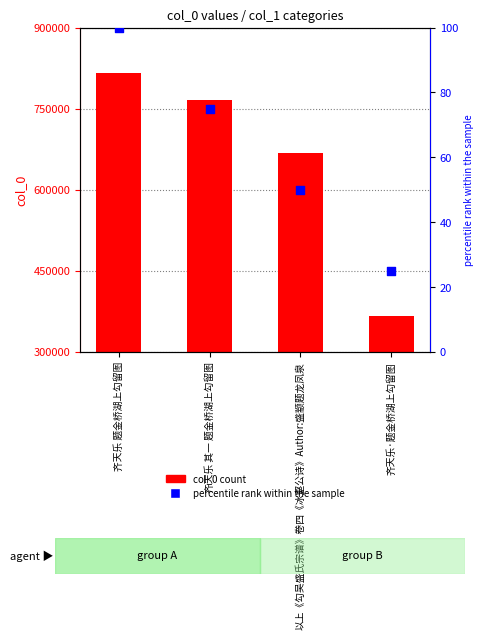

Which series contains the highest Y value?

col_0